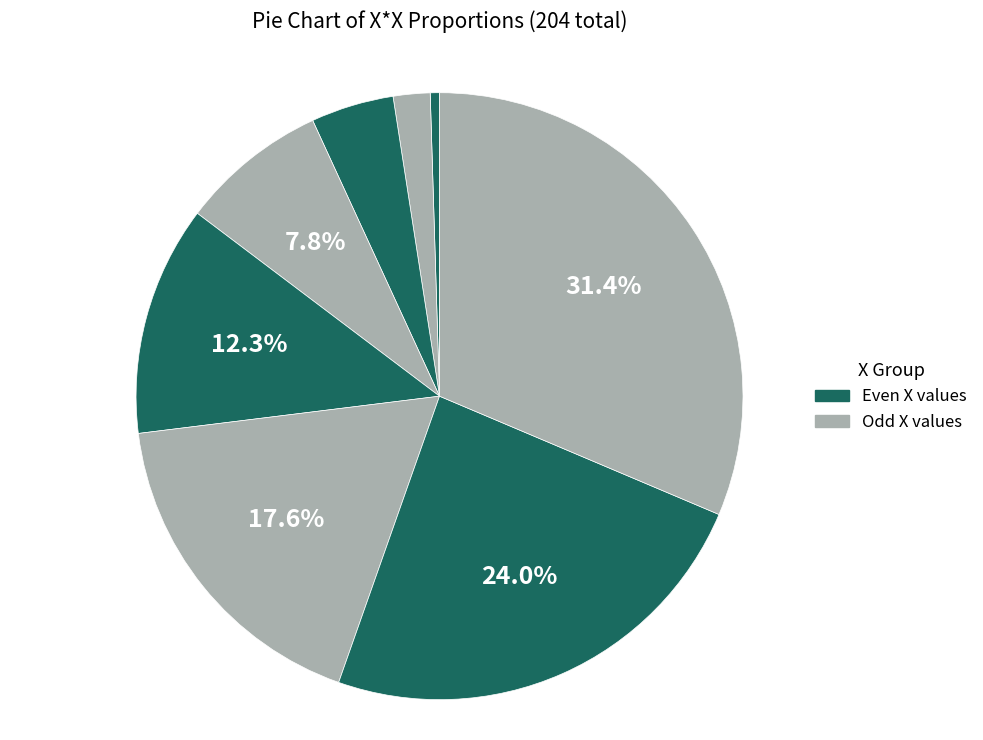

Count the number of slices in the pie.

8